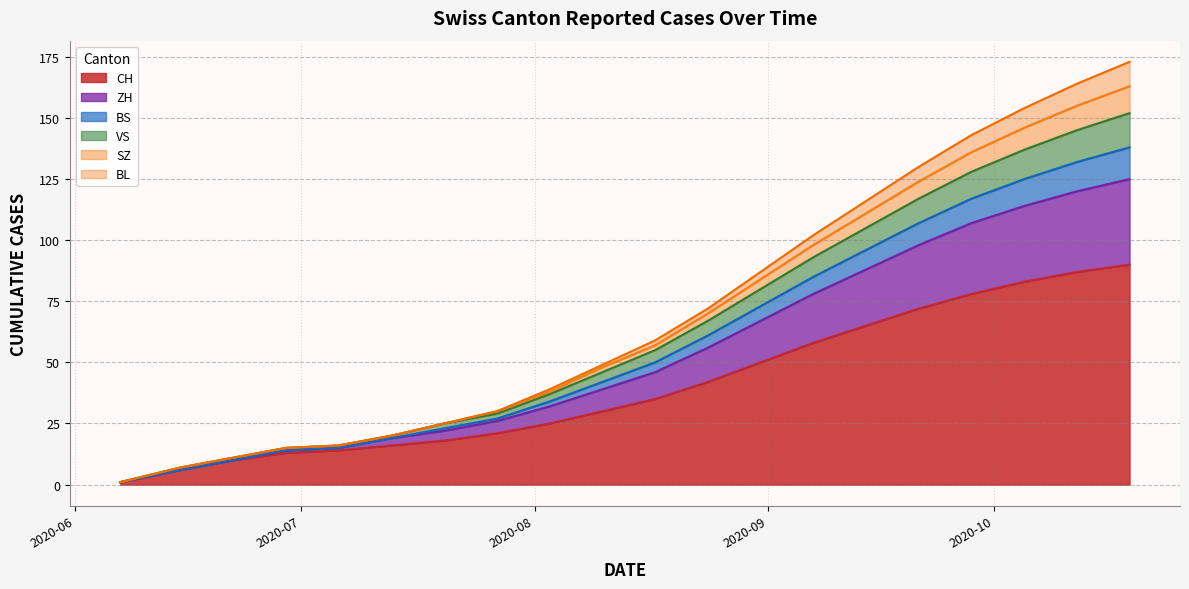

What position from the left is 2020-06-15?

2